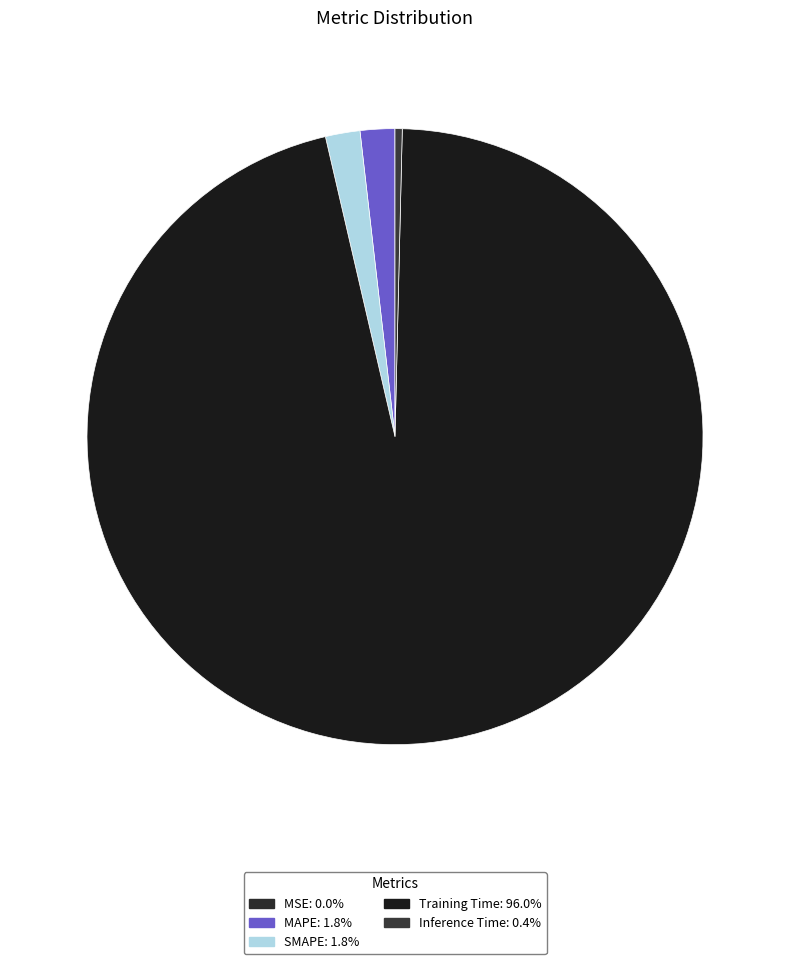

What is the smallest slice in the pie chart?

MSE